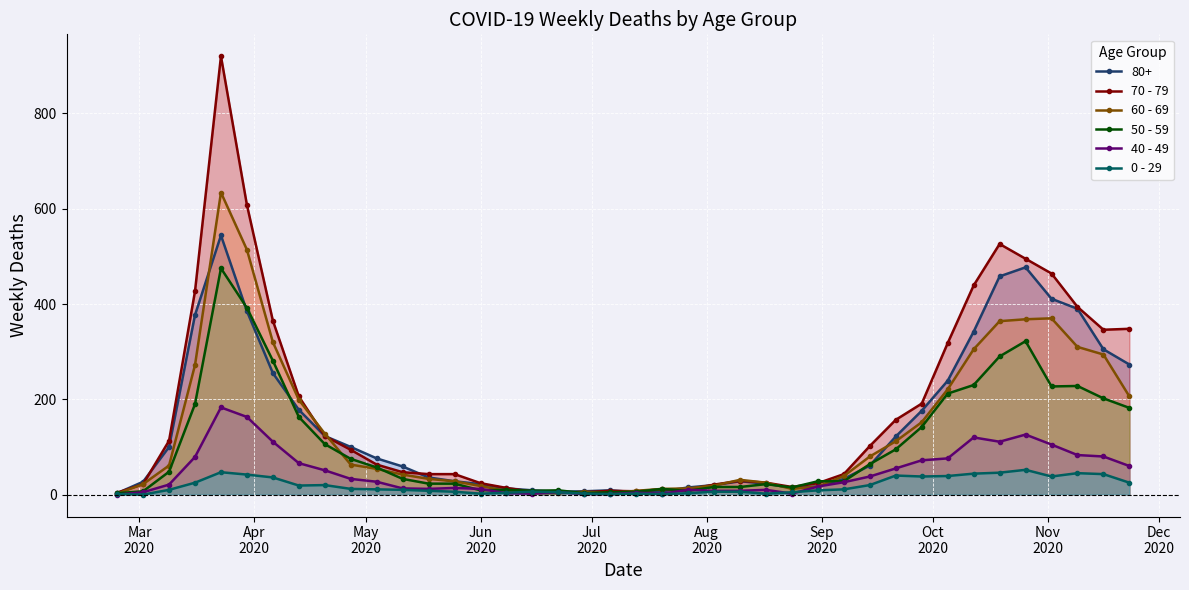

How many interior local valleys does the 70 - 79 series have?

3